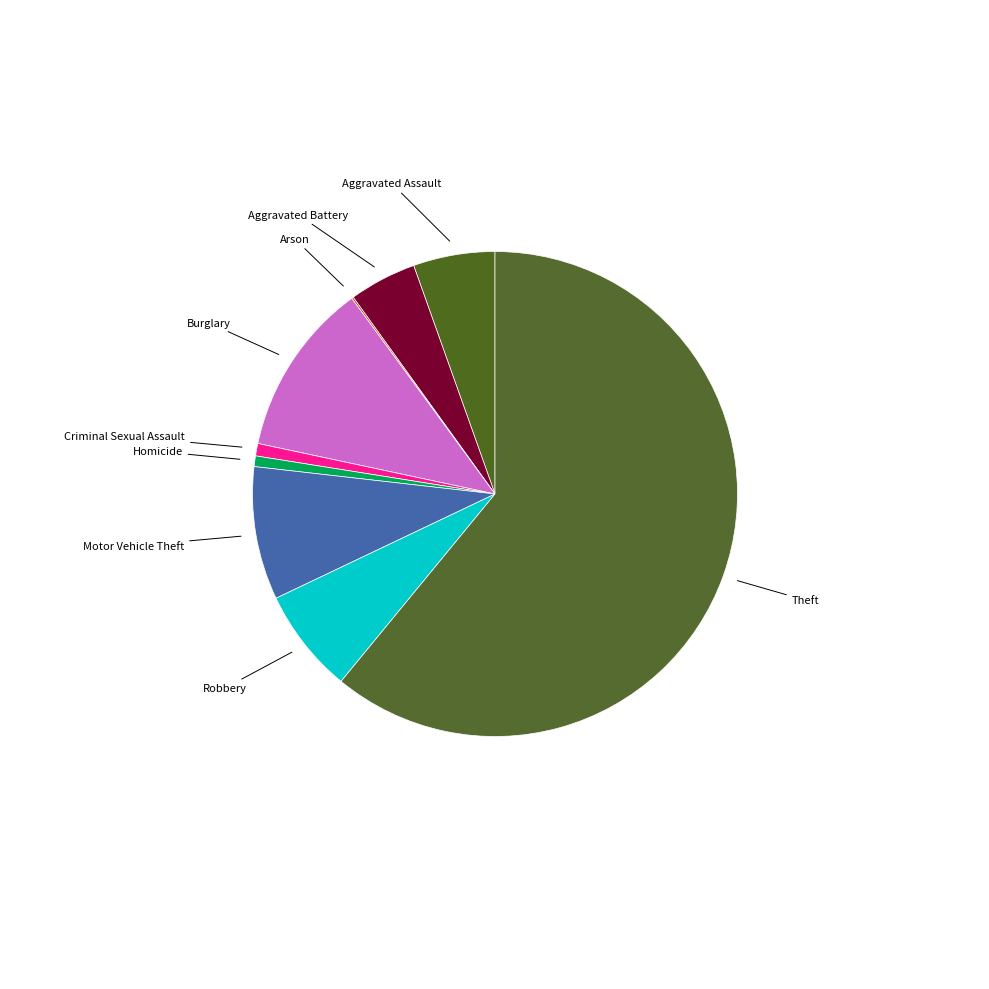

Which slice represents more than half of the pie?

Theft